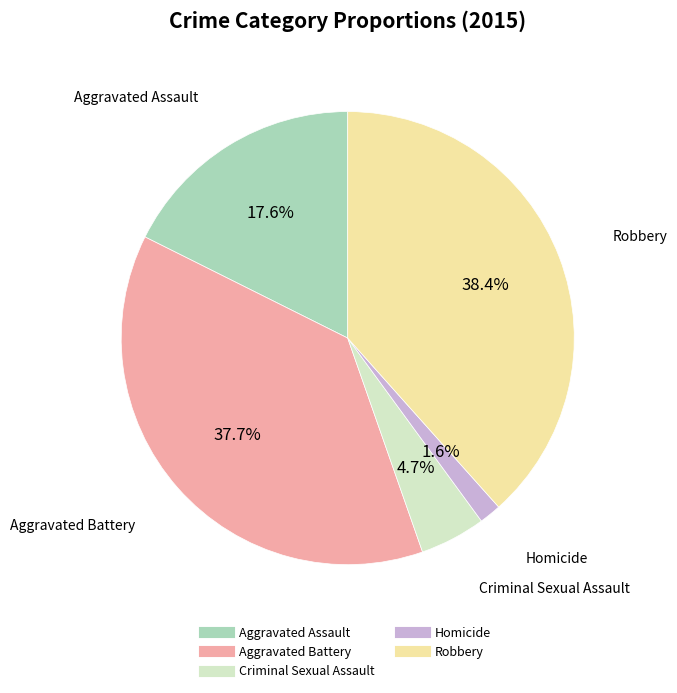

Between Homicide and Criminal Sexual Assault, which is larger?

Criminal Sexual Assault